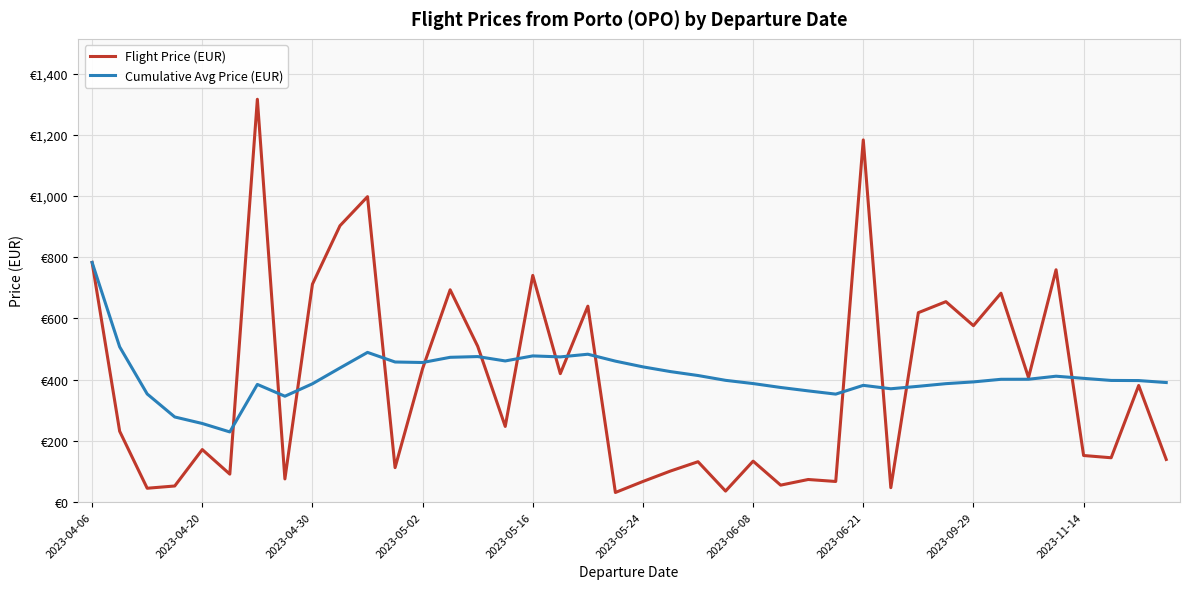

Does the chart display data point markers on the line(s)?

No